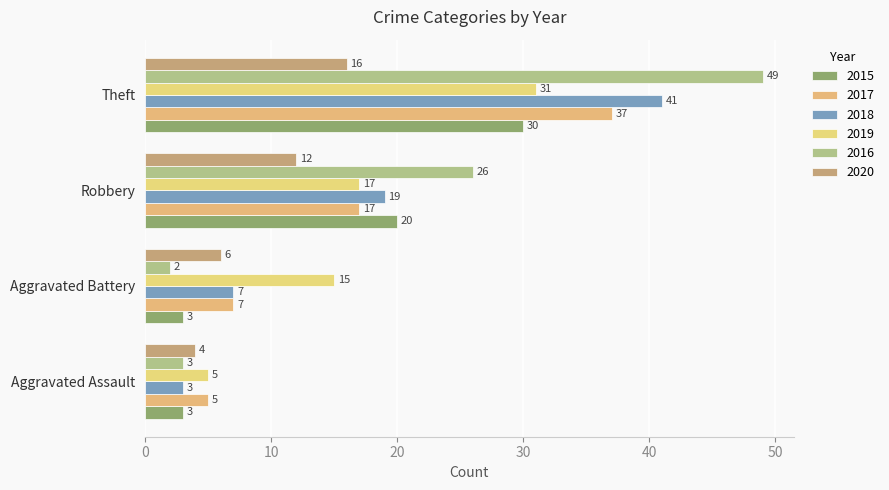

At which label is 2018 closest to 22?

Robbery